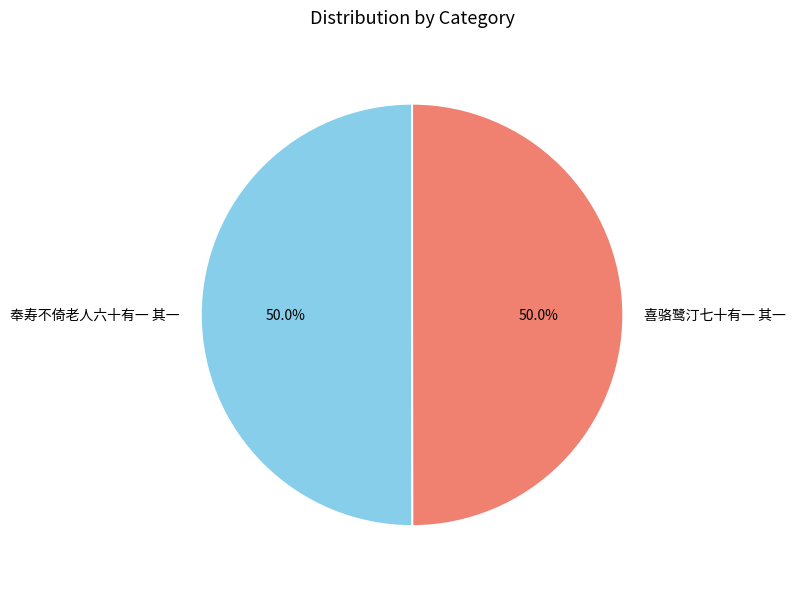

The 奉寿不倚老人六十有一 其一 slice represents 38% of the pie. True or false?

False